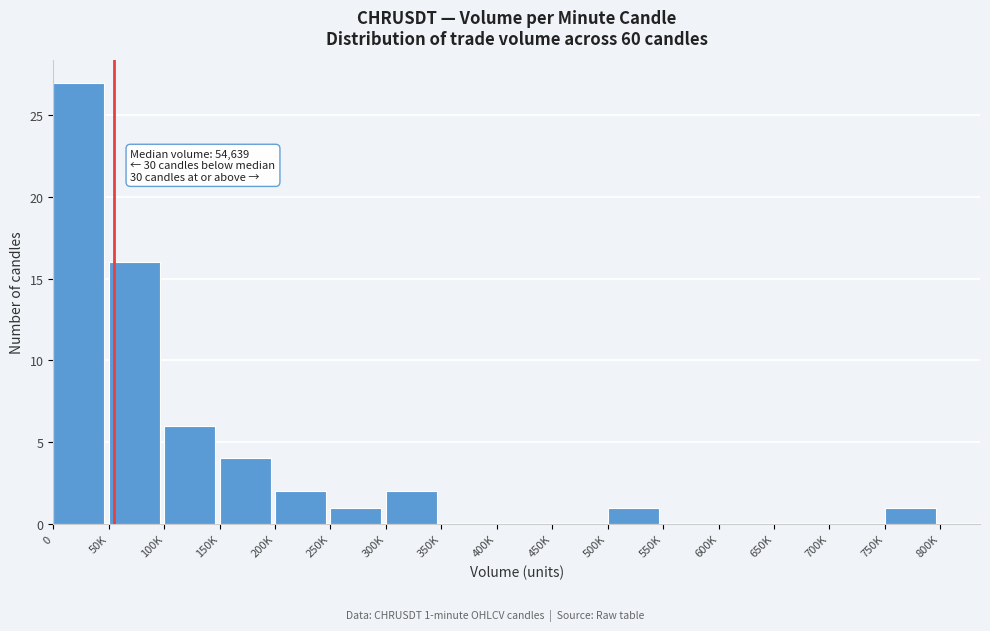

Reading left to right, list all the values displayed in this chart.

0=27	50K=16	100K=6	150K=4	200K=2	250K=1	300K=2	350K=0	400K=0	450K=0	500K=1	550K=0	600K=0	650K=0	700K=0	750K=1